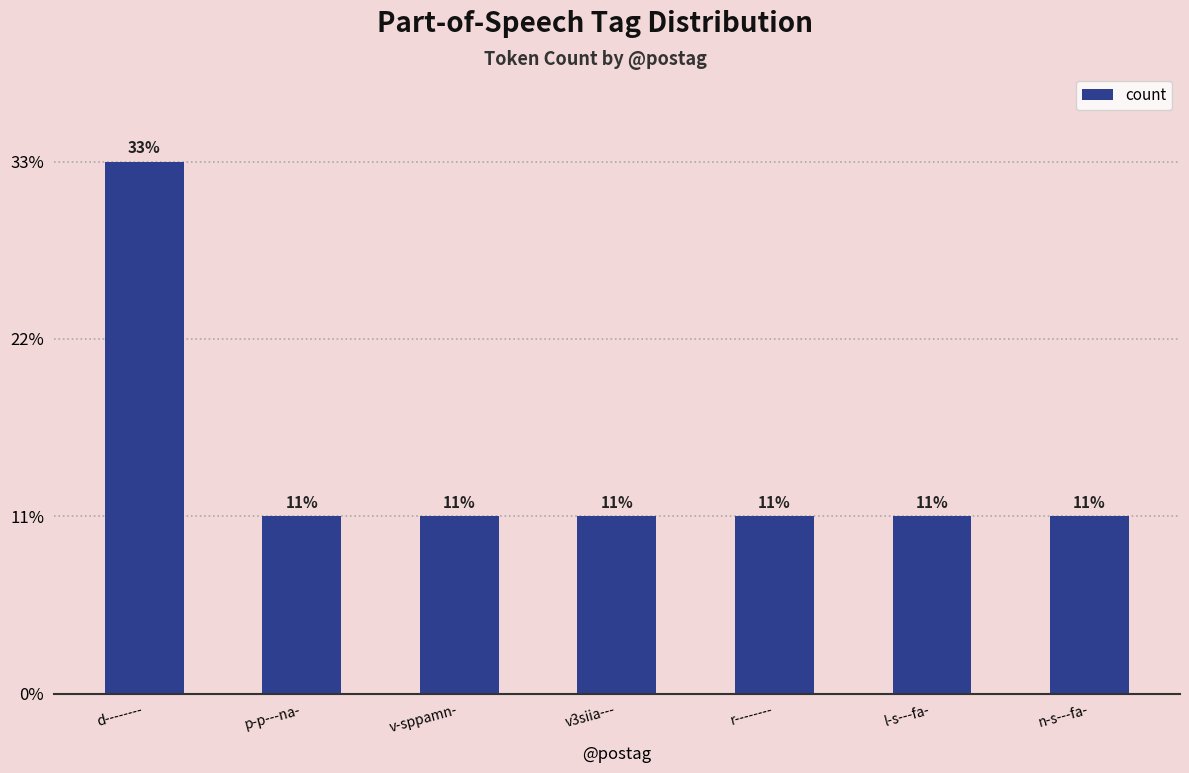

What is the label of the 3rd bar from the left?

v-sppamn-